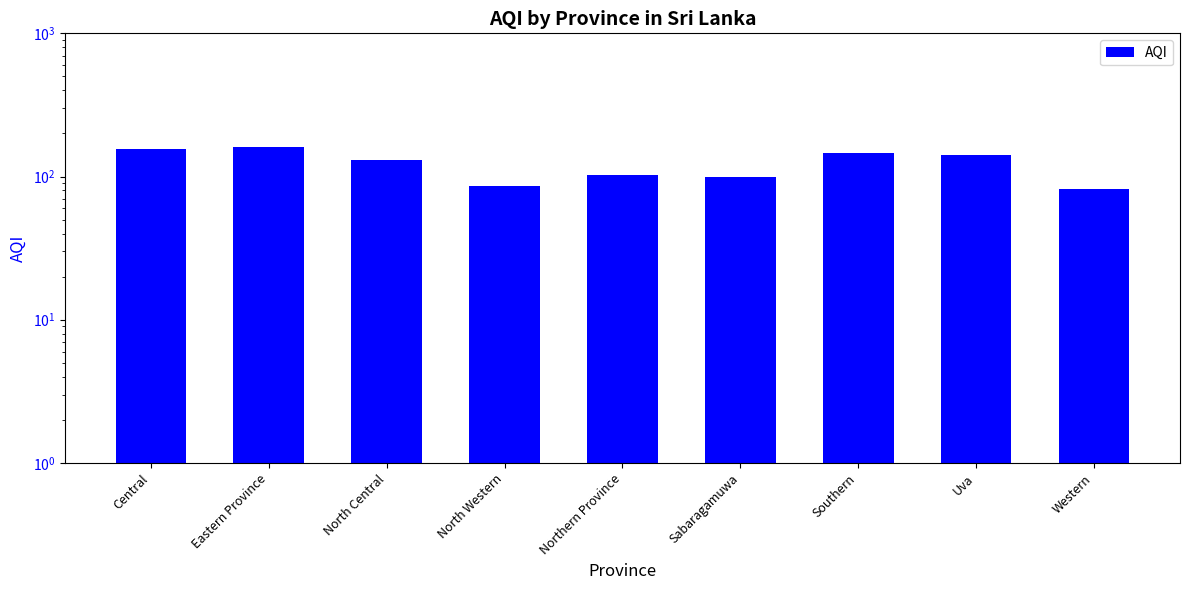

What is the sum of the values at North Central and Sabaragamuwa?

230